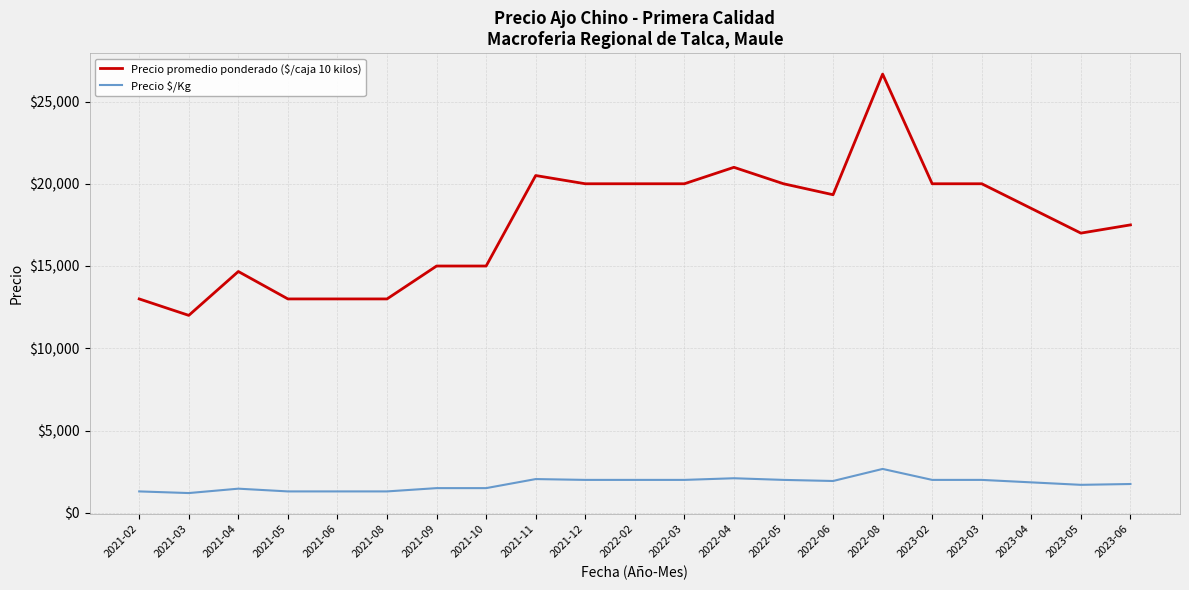

What is the average value of the Precio promedio ponderado ($/caja 10 kilos) series?

17579.4